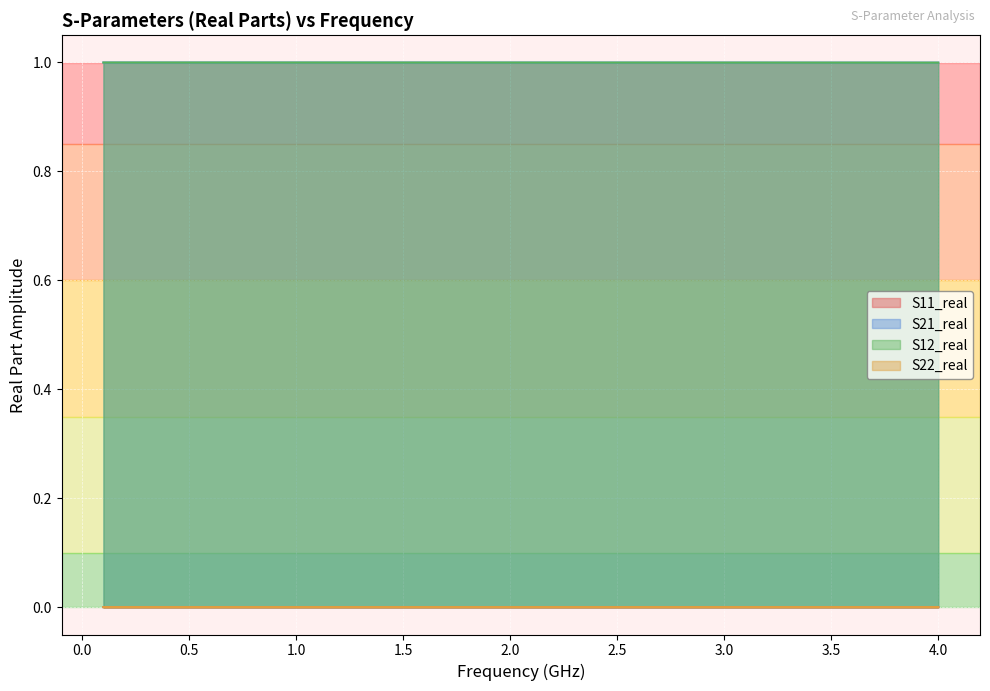

Which category has the highest value in the S11_real series?

4.0